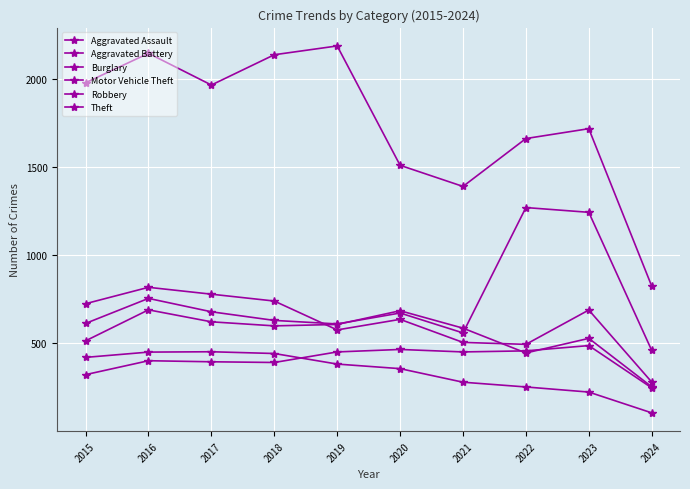

Reading right to left, transcribe all the data shown in this chart.

Aggravated Assault: 2024=248	2023=488	2022=458	2021=452	2020=466	2019=452	2018=392	2017=396	2016=402	2015=323
Aggravated Battery: 2024=254	2023=529	2022=446	2021=587	2020=686	2019=608	2018=600	2017=623	2016=691	2015=515
Burglary: 2024=106	2023=224	2022=253	2021=280	2020=357	2019=383	2018=443	2017=453	2016=451	2015=421
Motor Vehicle Theft: 2024=461	2023=1245	2022=1272	2021=560	2020=673	2019=611	2018=631	2017=680	2016=756	2015=614
Robbery: 2024=281	2023=690	2022=495	2021=506	2020=637	2019=577	2018=741	2017=780	2016=819	2015=726
Theft: 2024=826	2023=1720	2022=1664	2021=1392	2020=1512	2019=2190	2018=2140	2017=1968	2016=2148	2015=1981